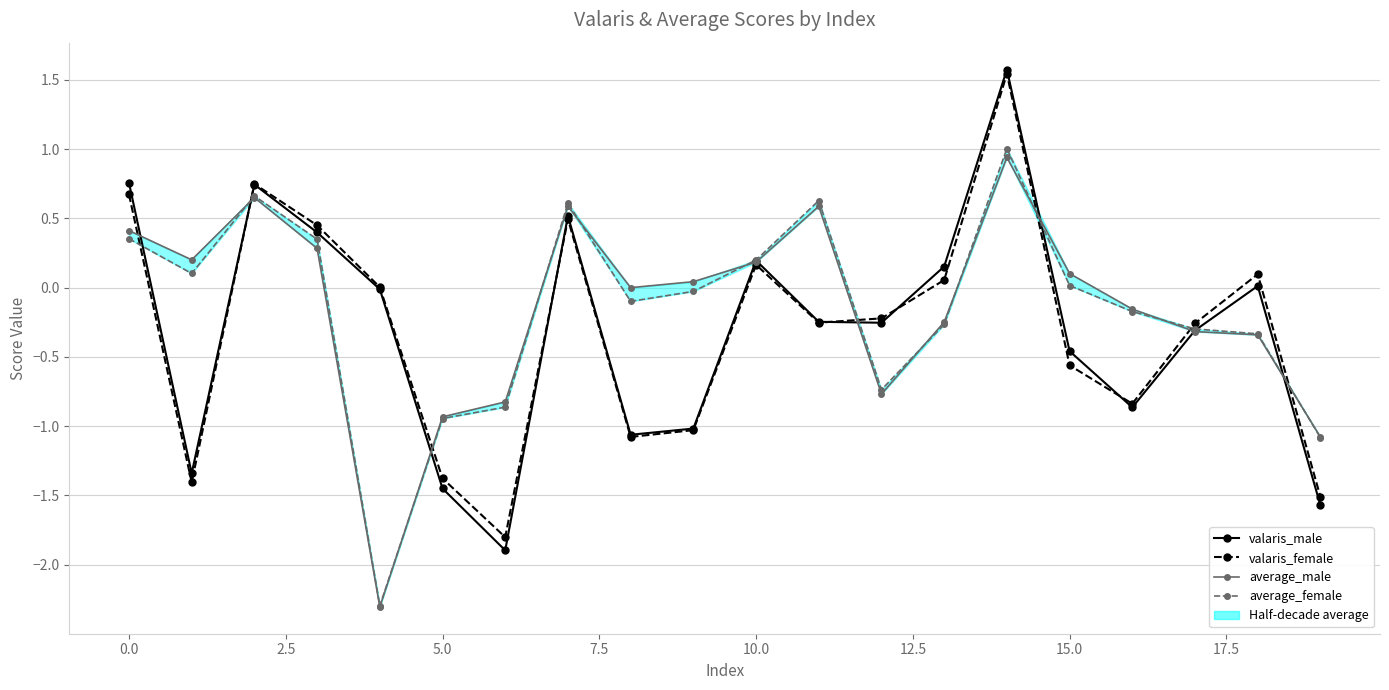

After their last crossing, which series has the higher values: valaris_male or average_male?

average_male